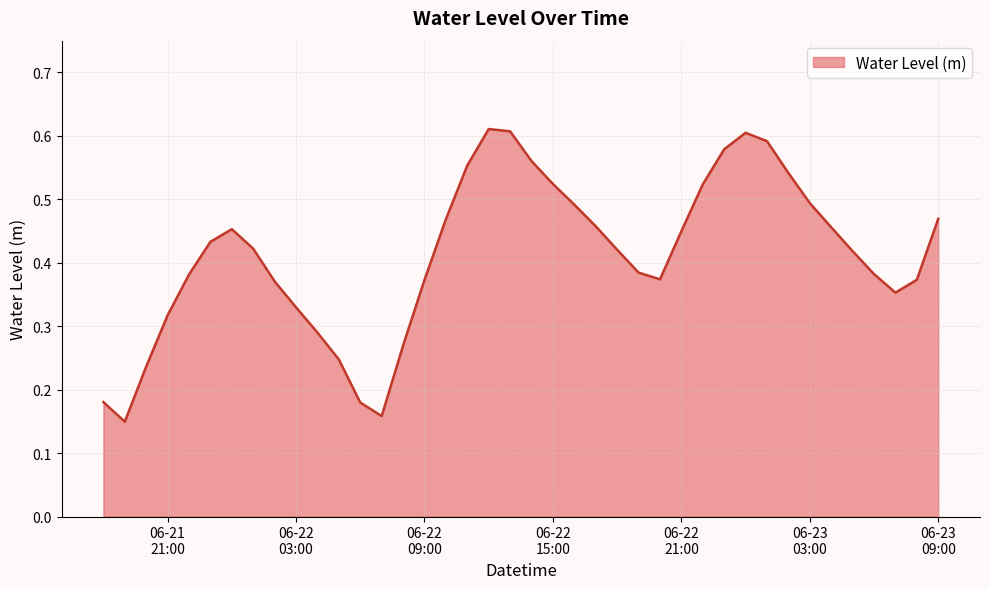

How many lines are shown in the chart?

1